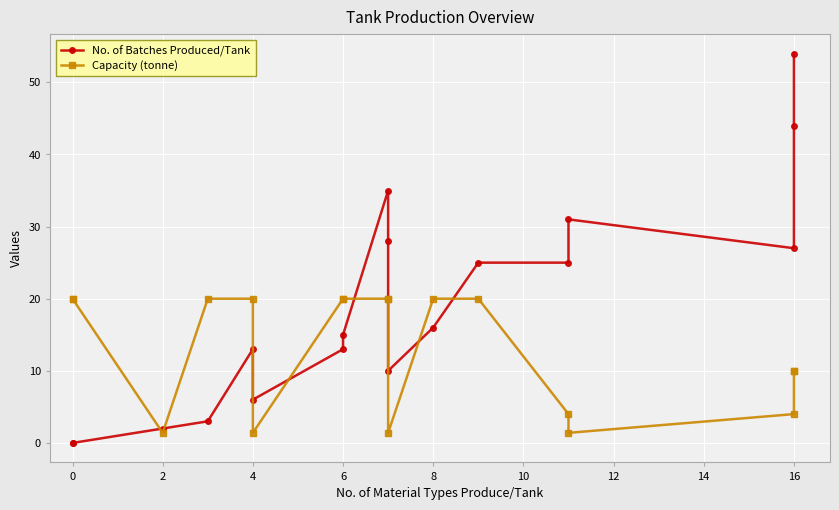

In No. of Batches Produced/Tank, how many points are higher than both neighbors (excluding endpoints)?

3